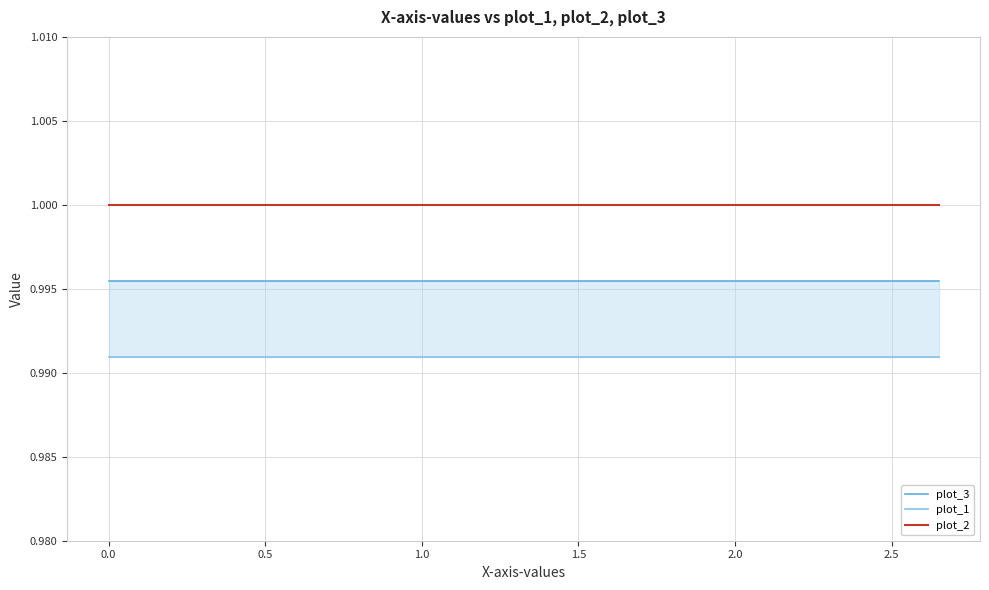

Reading left to right, what are all the values shown in this chart?

plot_3: 1.0	1.0	1.0	1.0	1.0	1.0	1.0	1.0	1.0	1.0	1.0	1.0	1.0	1.0	1.0	1.0	1.0	1.0	1.0	1.0
plot_1: 1.0	1.0	1.0	1.0	1.0	1.0	1.0	1.0	1.0	1.0	1.0	1.0	1.0	1.0	1.0	1.0	1.0	1.0	1.0	1.0
plot_2: 1.0	1.0	1.0	1.0	1.0	1.0	1.0	1.0	1.0	1.0	1.0	1.0	1.0	1.0	1.0	1.0	1.0	1.0	1.0	1.0